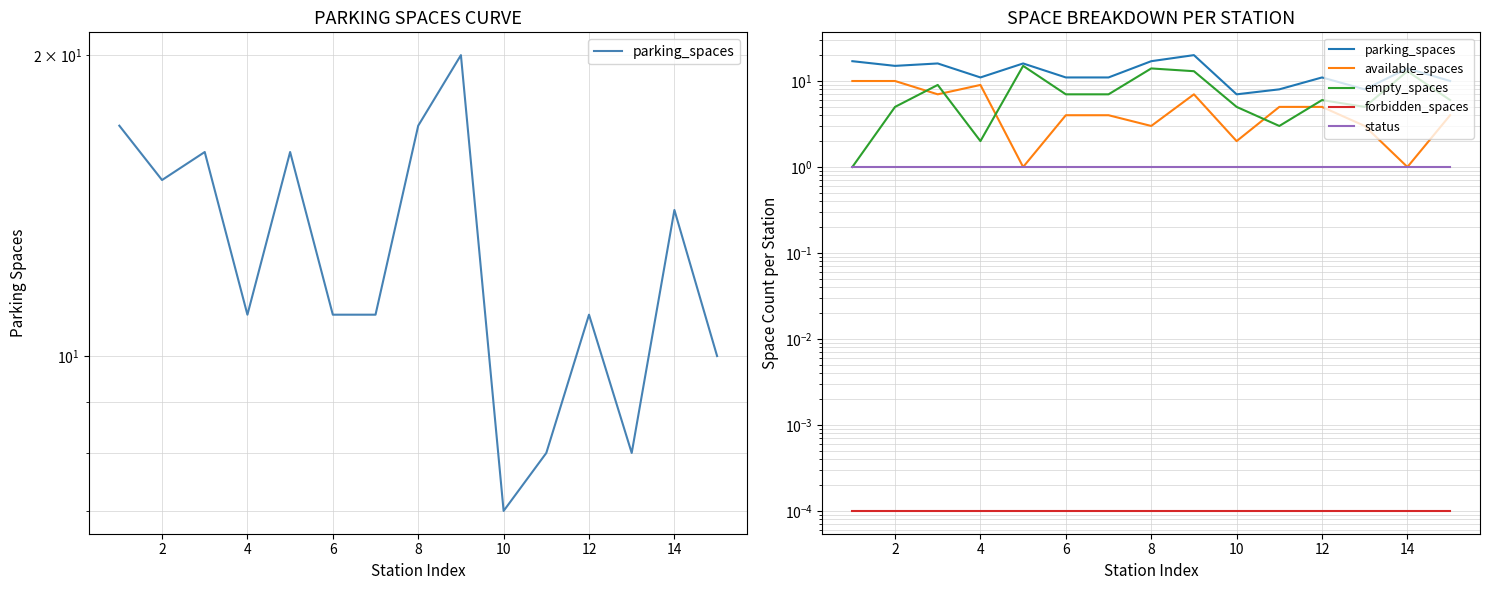

Which has a higher value, 14 or 0?

14